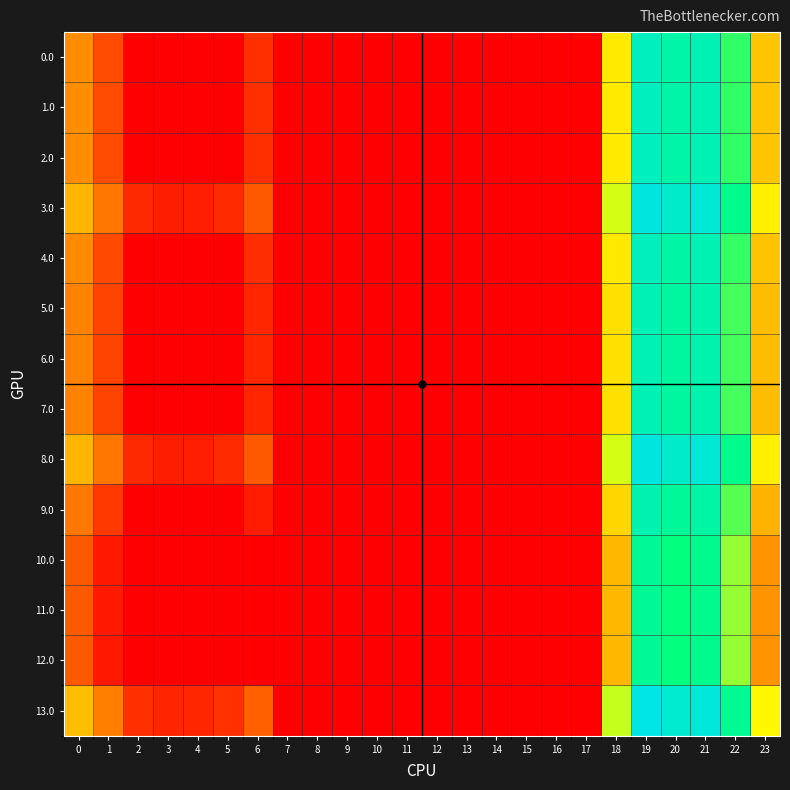

Which label corresponds to the smallest value in the chart?

3